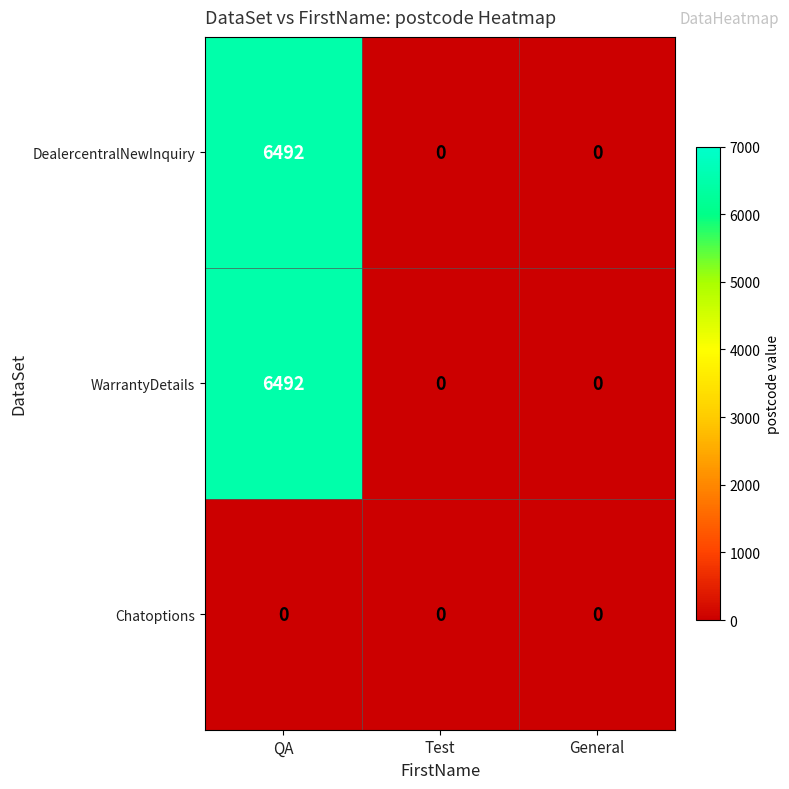

Is the value of Chatoptions at QA greater than the value of DealercentralNewInquiry at QA?

No